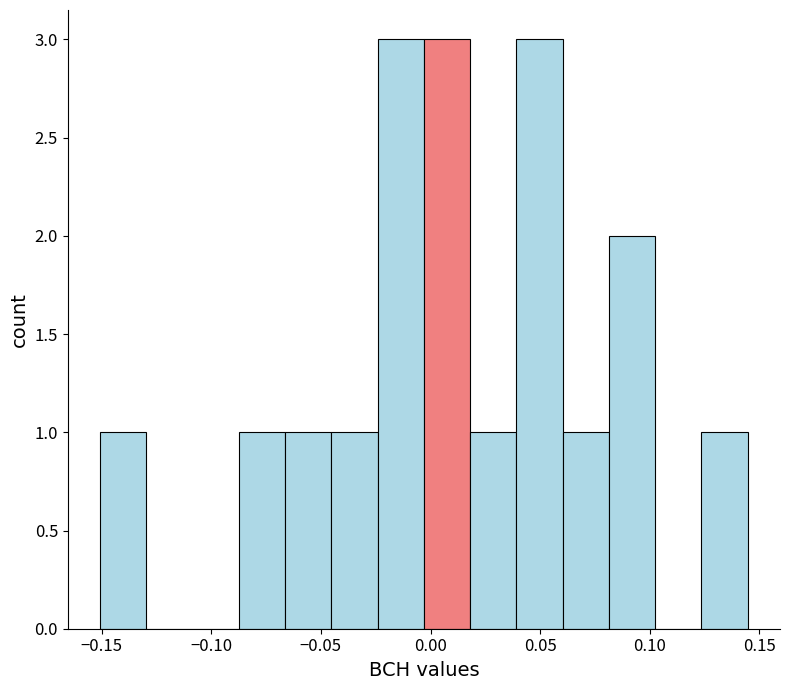

Reading left to right, list every bar in this chart as the range it spans on the x-axis followed by its height. Neither the bar edges nor the heights are printed on the chart, so give them approximately, as read against the axes.

-0.150 to -0.130: 1
-0.130 to -0.110: 0
-0.110 to -0.085: 0
-0.085 to -0.065: 1
-0.065 to -0.045: 1
-0.045 to -0.025: 1
-0.025 to -0.005: 3
-0.005 to 0.020: 3
0.020 to 0.040: 1
0.040 to 0.060: 3
0.060 to 0.080: 1
0.080 to 0.100: 2
0.100 to 0.125: 0
0.125 to 0.145: 1